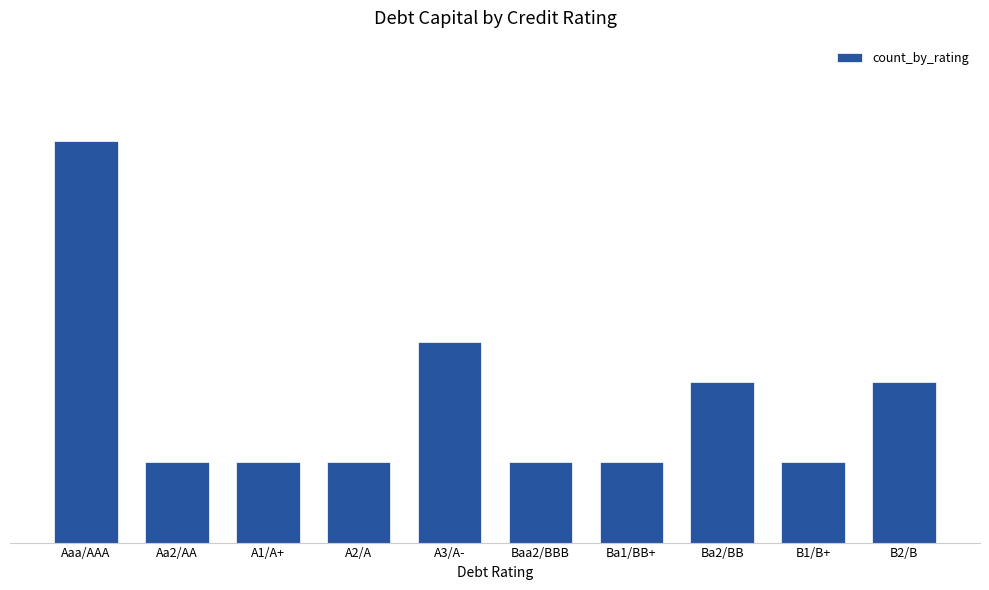

Are the bars horizontal?

No